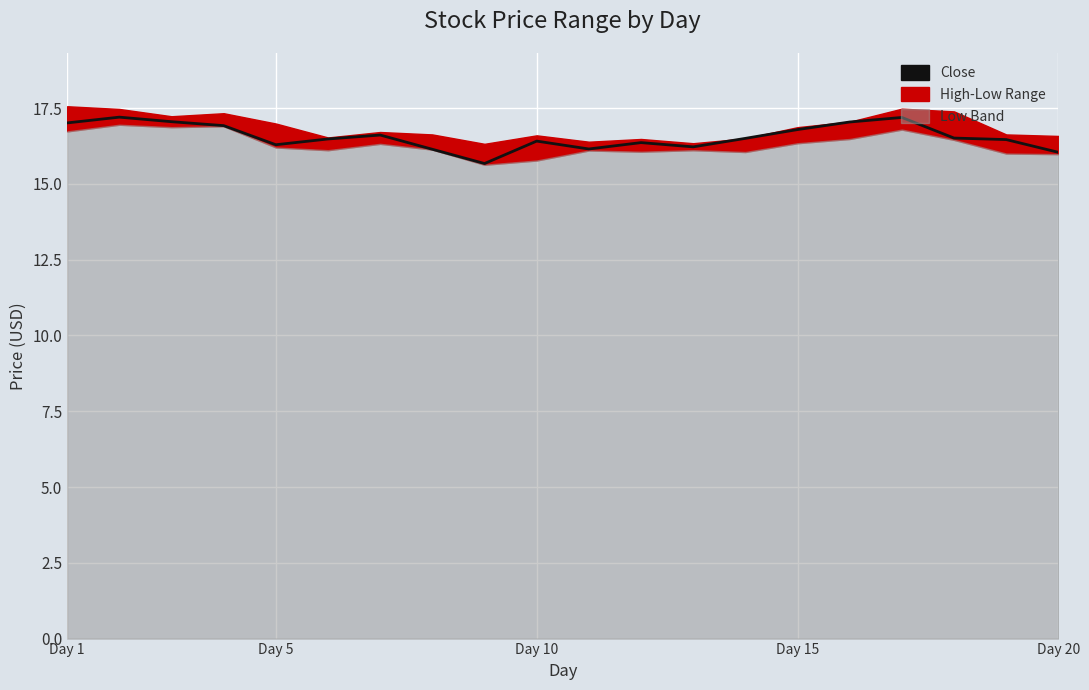

What is the value of the 18th point from the left?

16.5